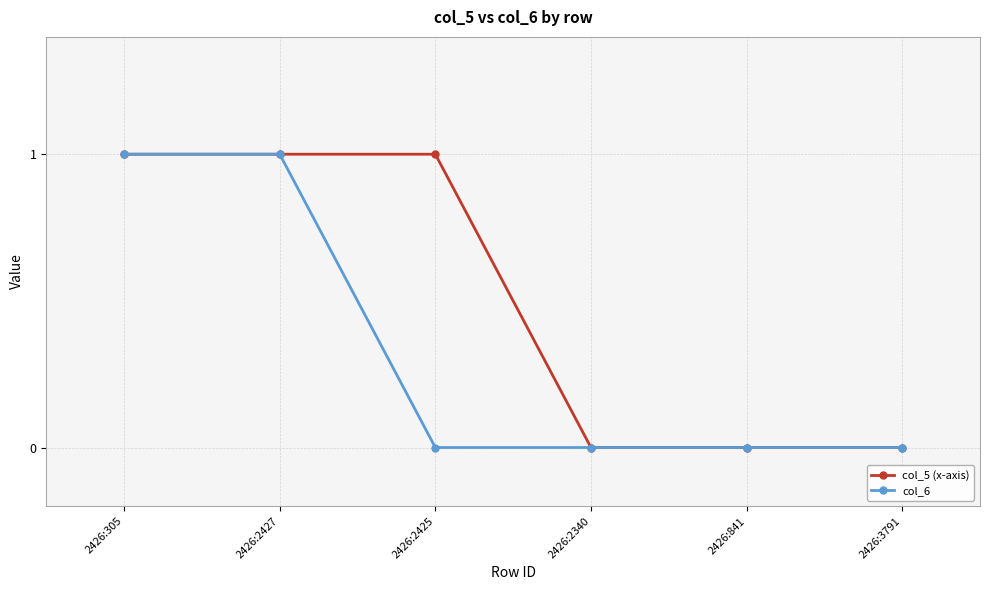

Reading left to right, list all the values displayed in this chart.

col_5 (x-axis): 2426:305=1	2426:2427=1	2426:2425=1	2426:2340=0	2426:841=0	2426:3791=0
col_6: 2426:305=1	2426:2427=1	2426:2425=0	2426:2340=0	2426:841=0	2426:3791=0